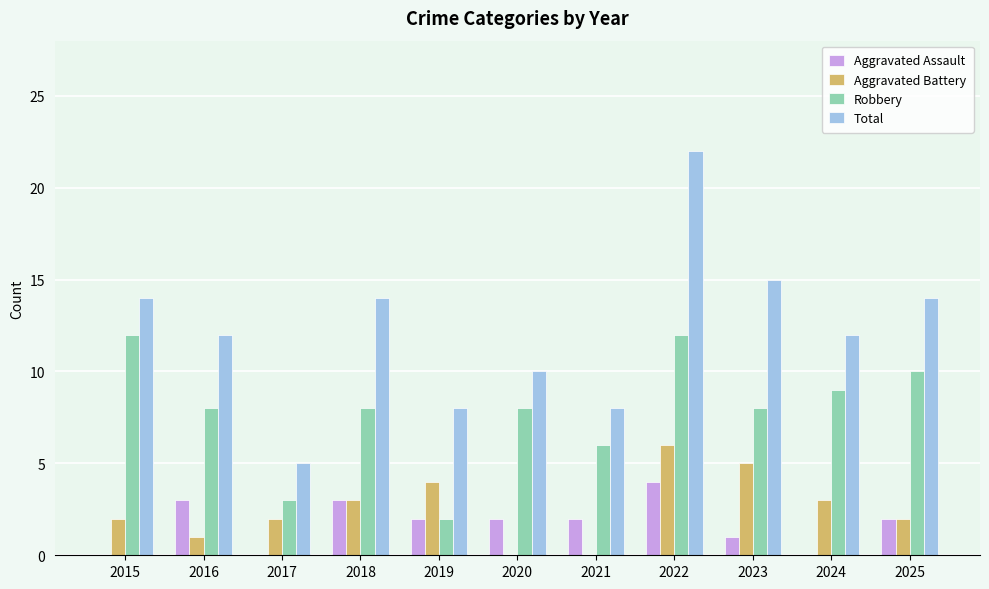

Which label corresponds to the largest value in the chart?

2022